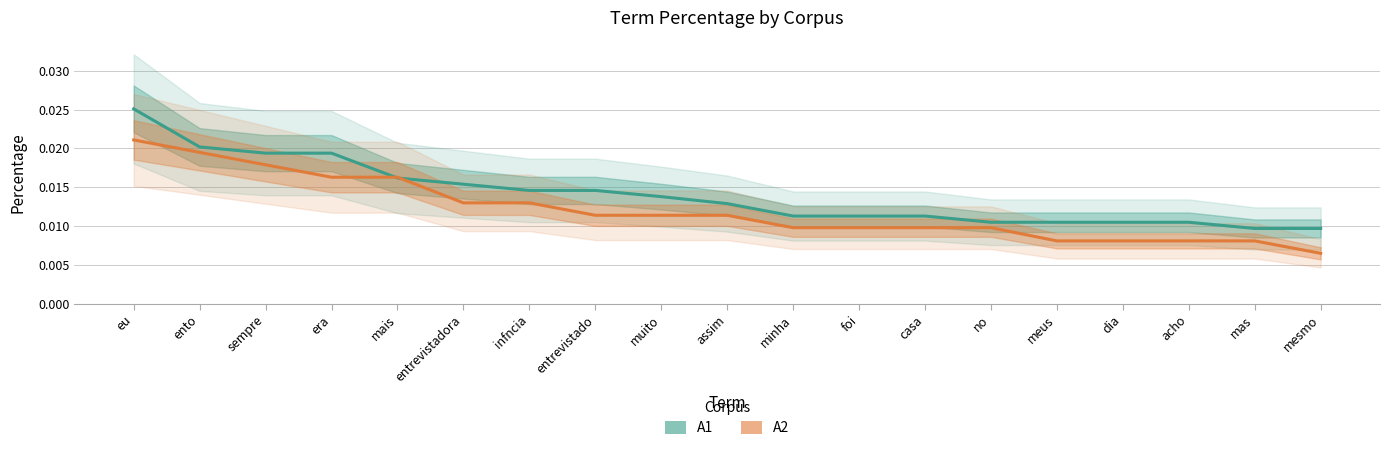

How many lines are shown in the chart?

2